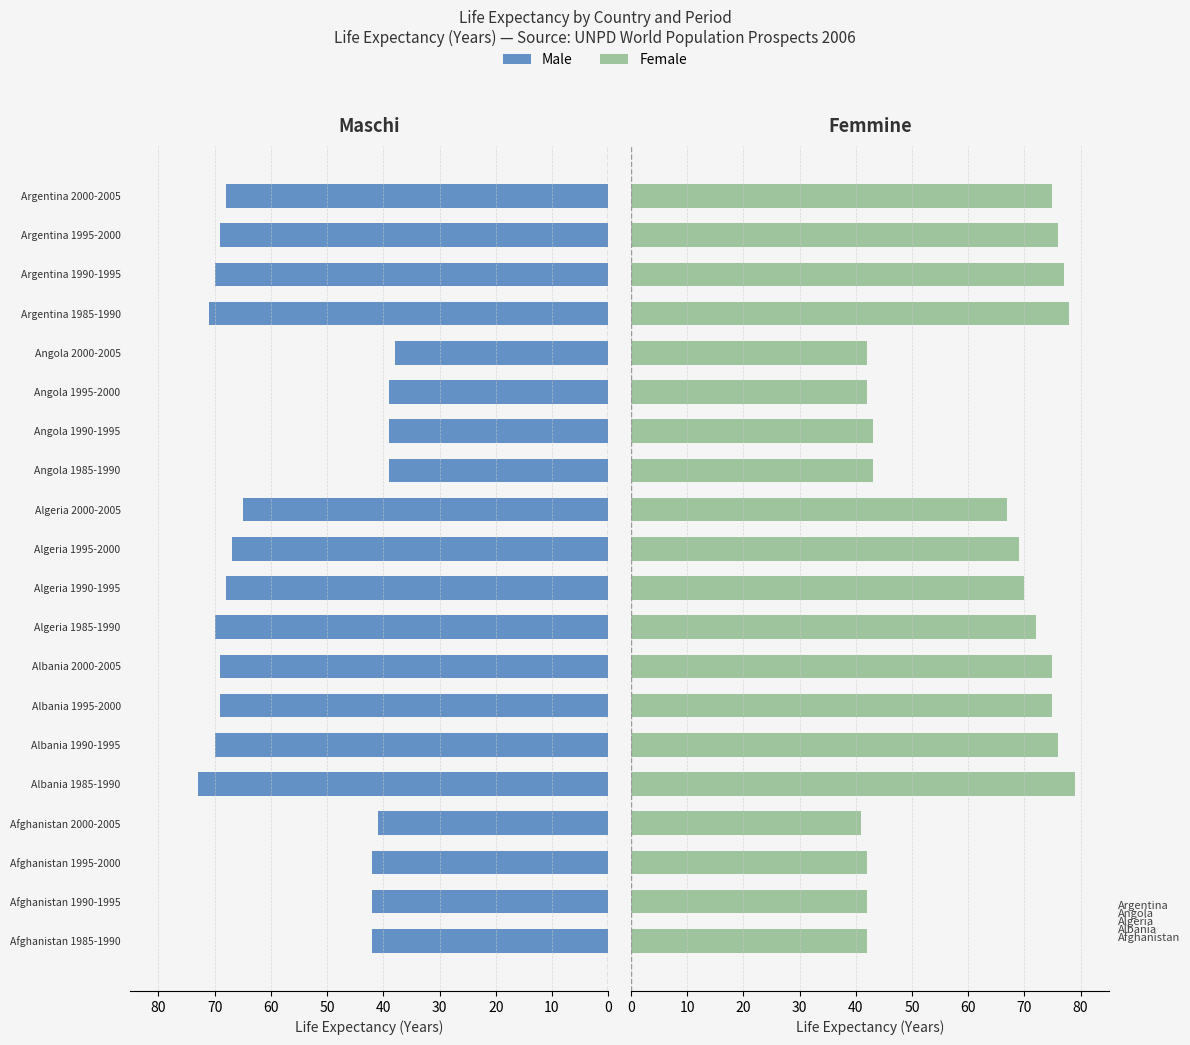

Rank the series by their maximum value, from highest to lowest.

Female, Male